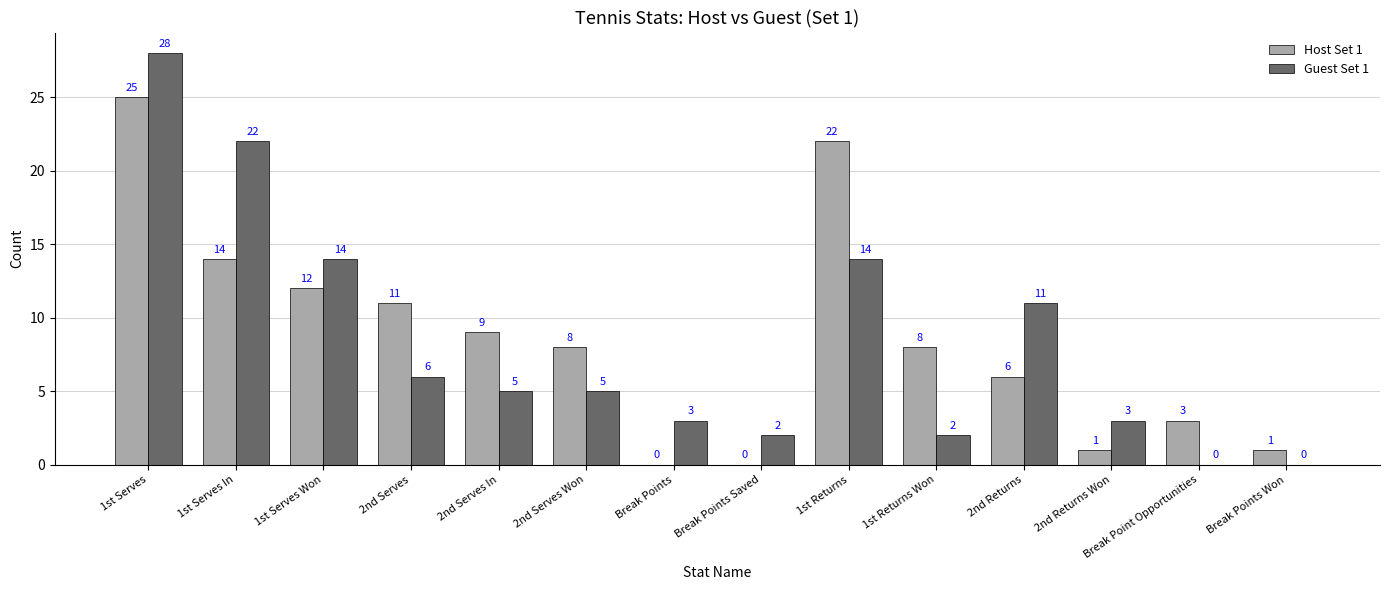

The Guest Set 1 series shows 2 at 1st Returns Won. True or false?

True